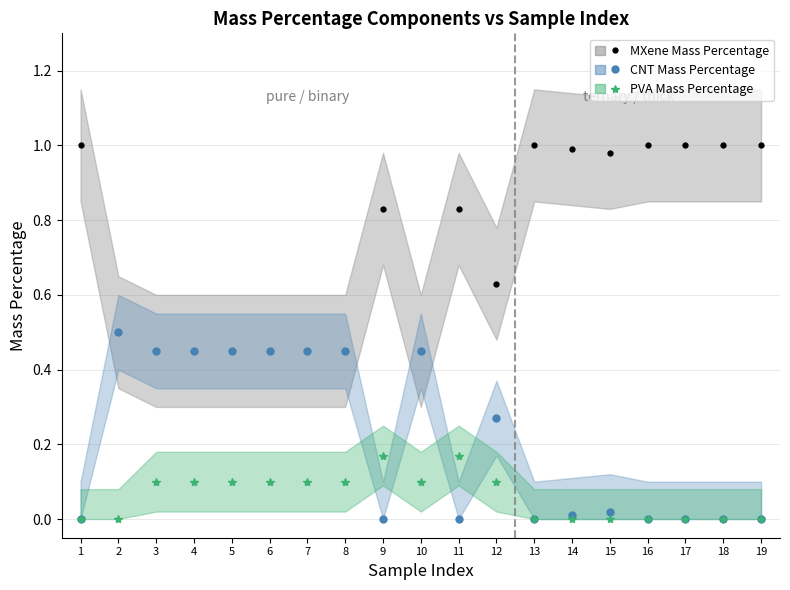

What is the spread (max minus min) of values at 17?

1.0